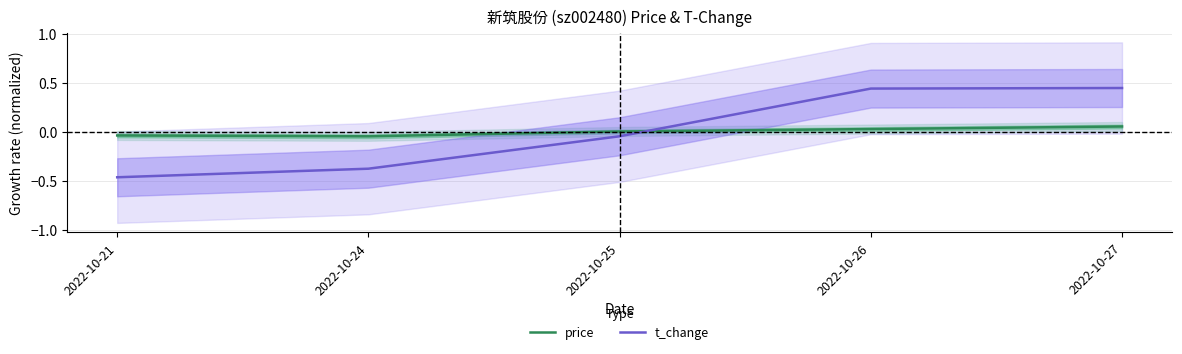

At 2022-10-24, list the series in order from smallest to largest.

t_change, price